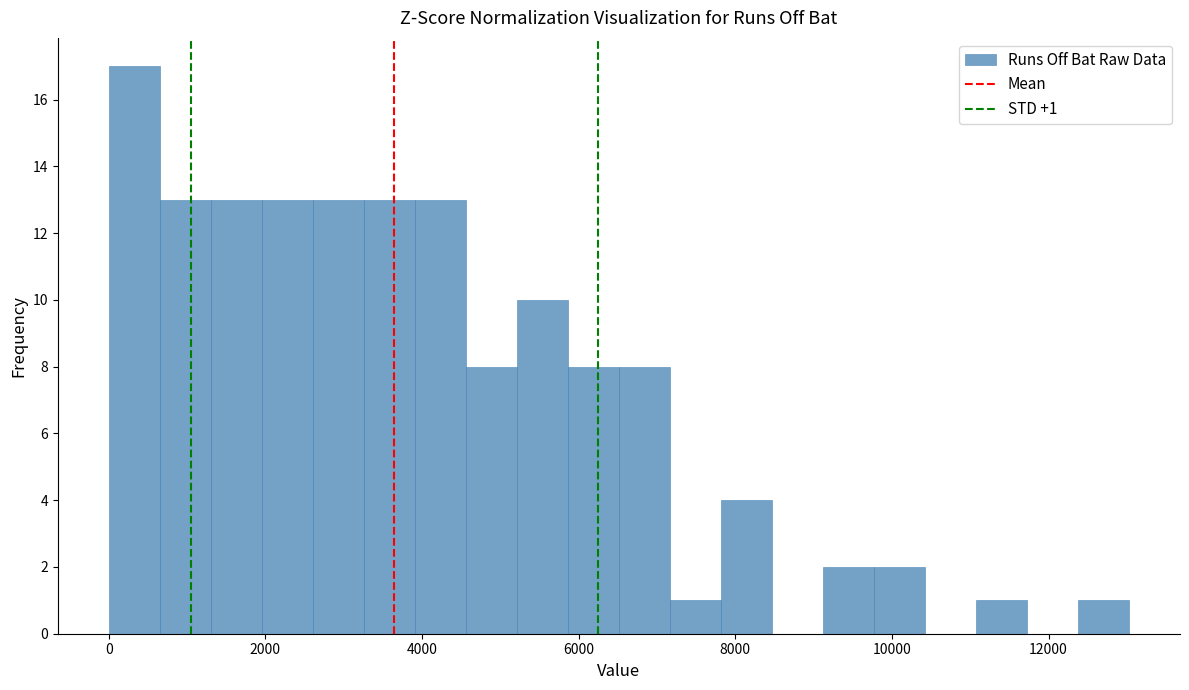

Read against the x-axis, roughly where is the centre of the tallest bar?

400